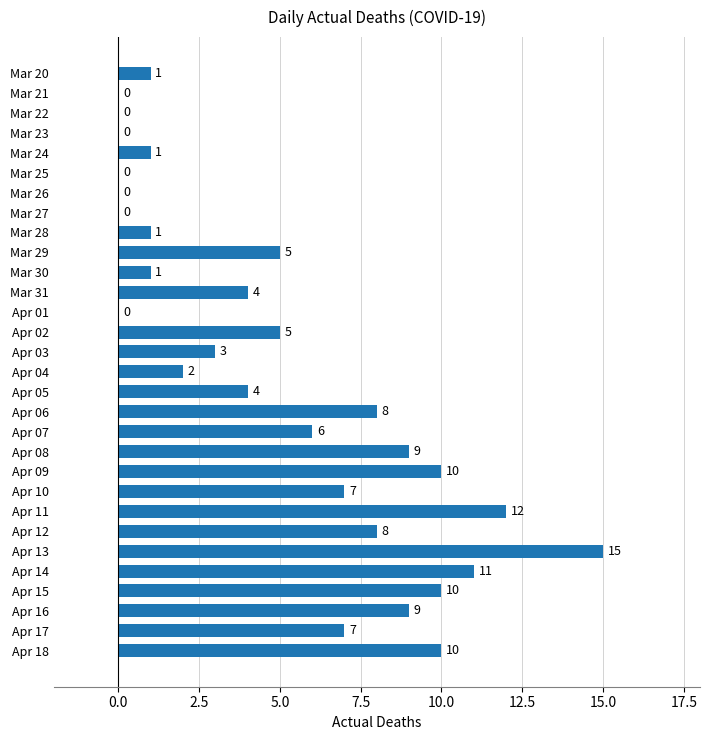

Read the value at Apr 11.

12